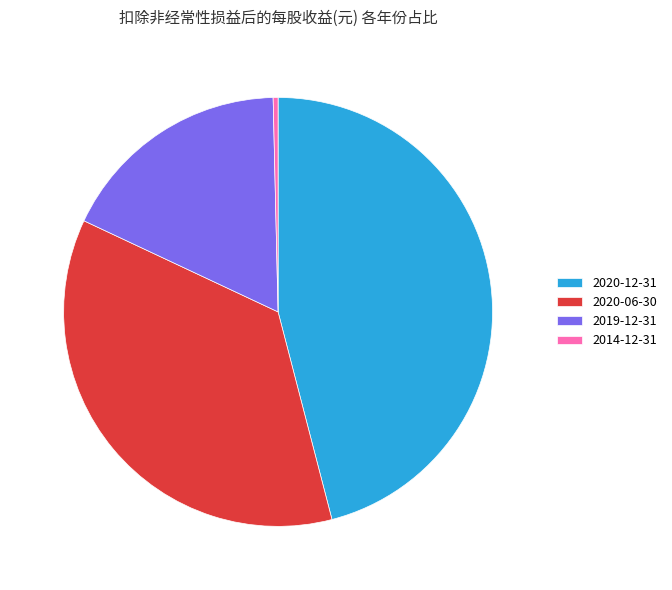

Between 2020-12-31 and 2014-12-31, which is larger?

2020-12-31